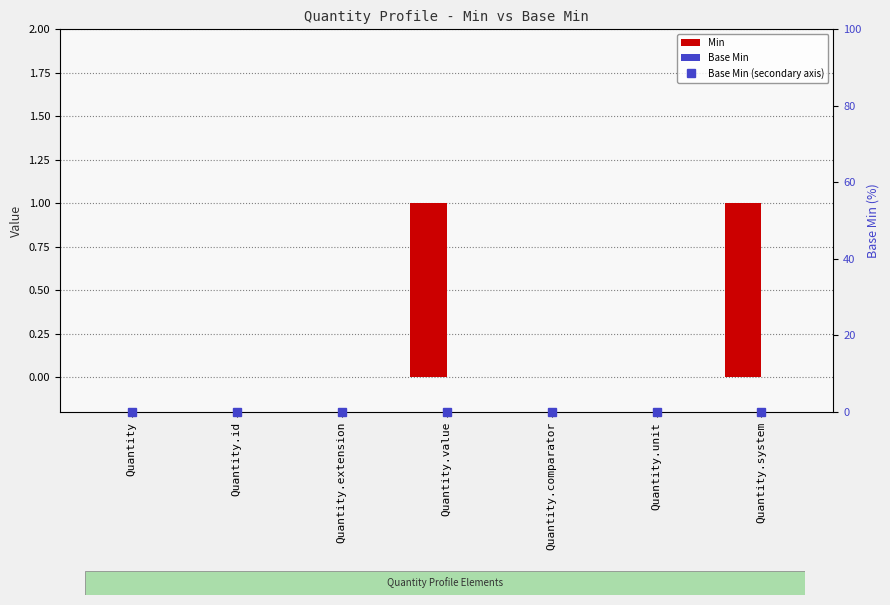

What is the label of the 5th bar from the right?

Quantity.extension